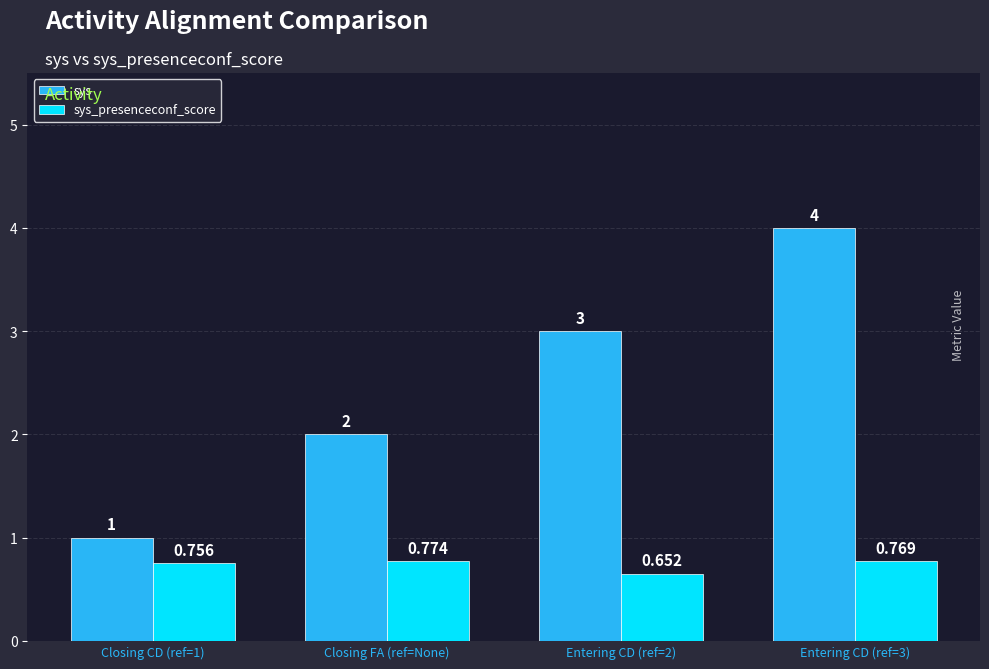

Between Closing FA (ref=None) and Entering CD (ref=2), which series saw the biggest shift?

sys